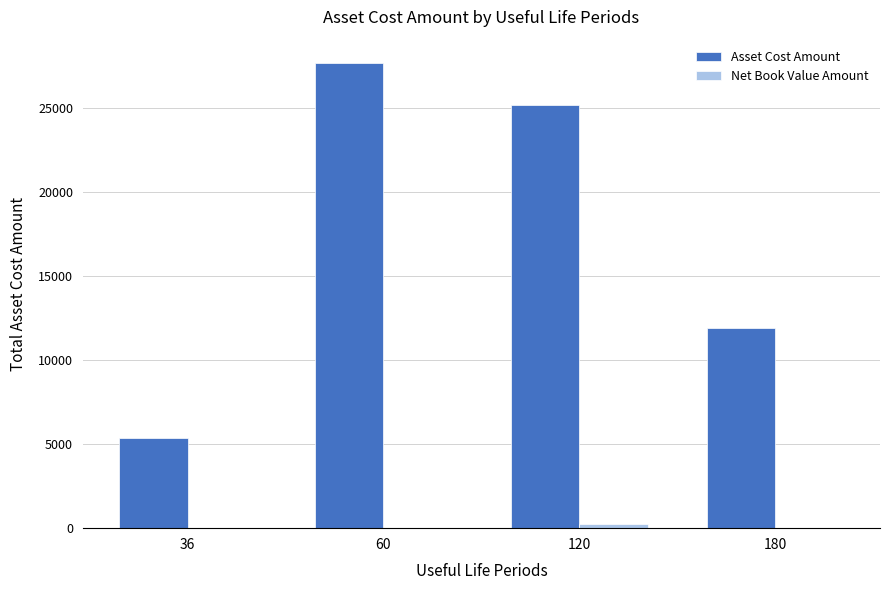

What is the sum of the Asset Cost Amount values at 180 and 60?

39611.3